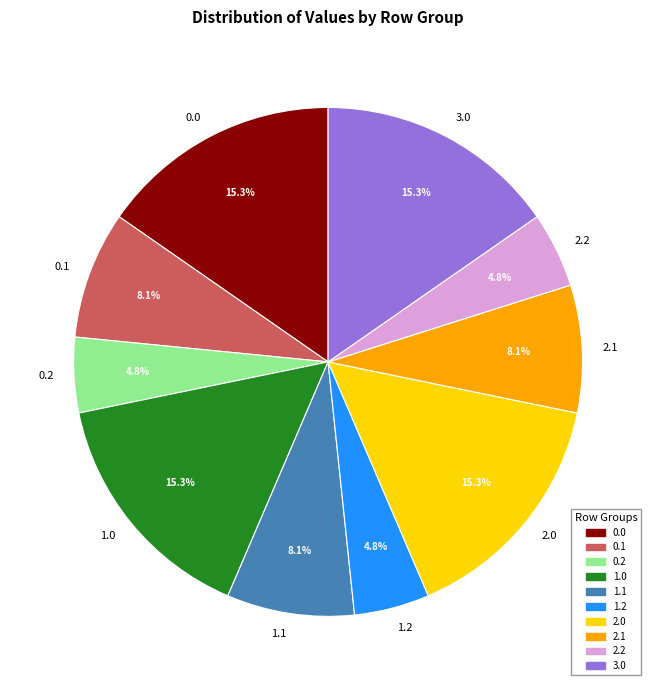

Count the number of slices in the pie.

10